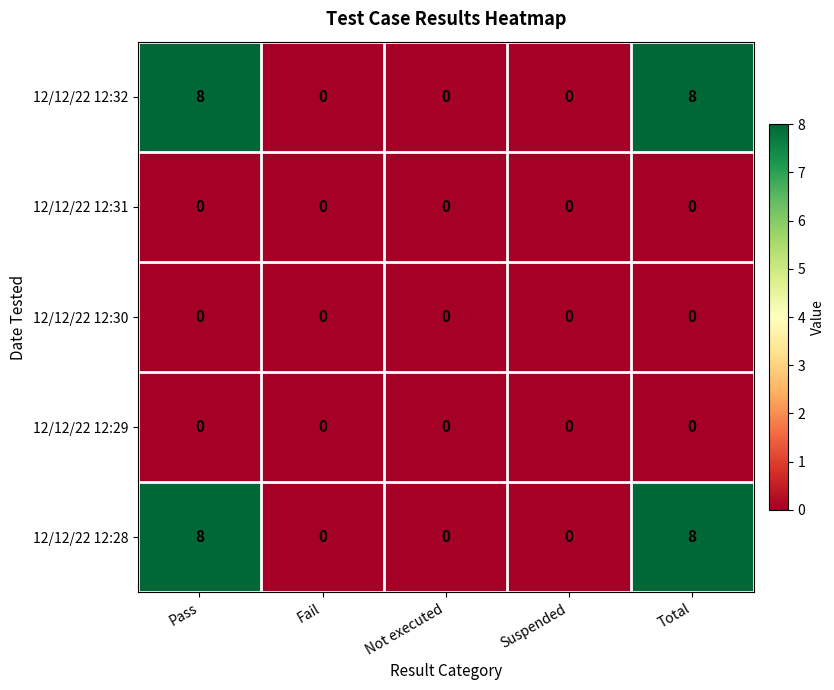

What is the total value across all series at Total?

16